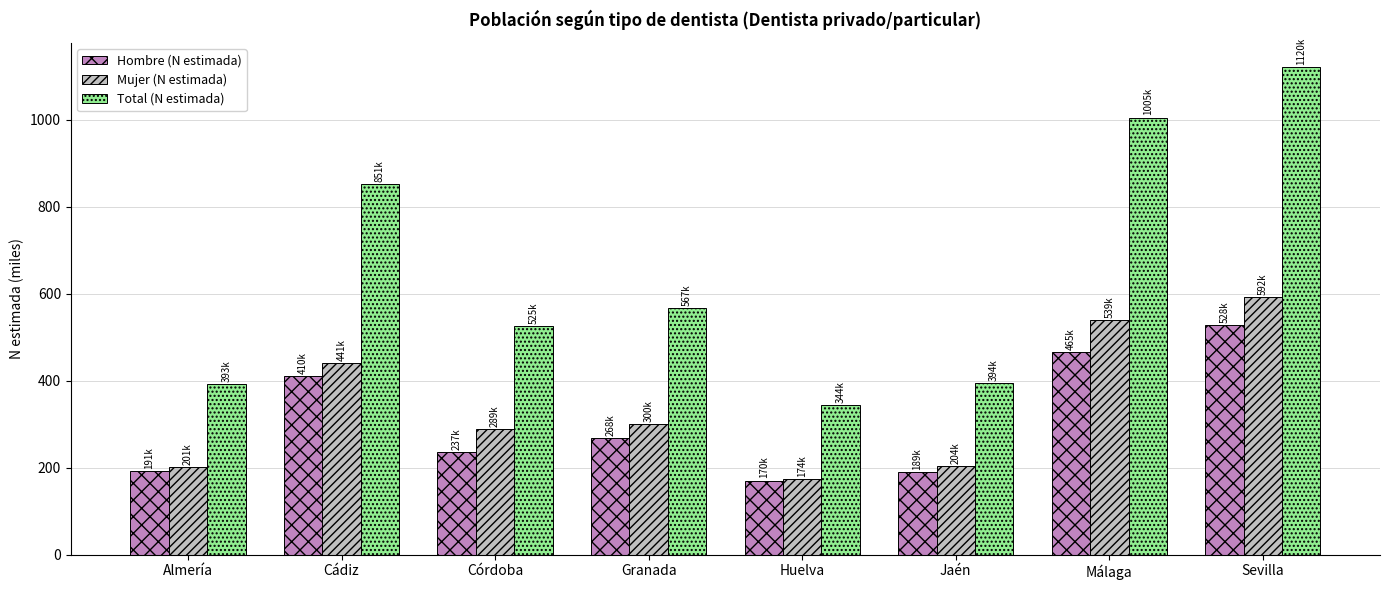

At which category is the sum across all series the highest?

Sevilla